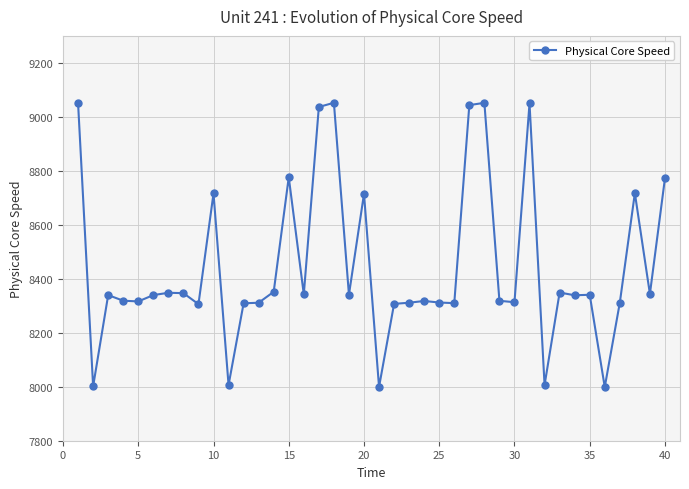

What is the smallest value displayed?

7998.9